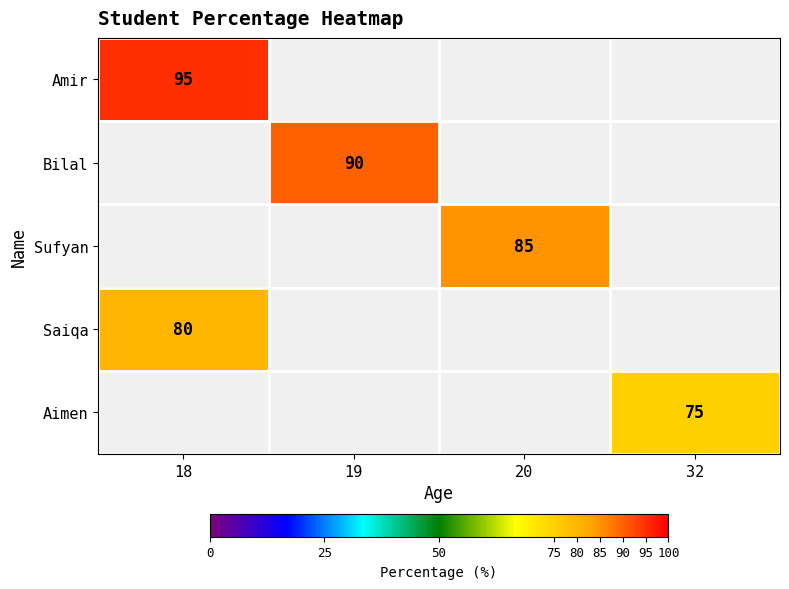

Which label corresponds to the smallest value in the chart?

32